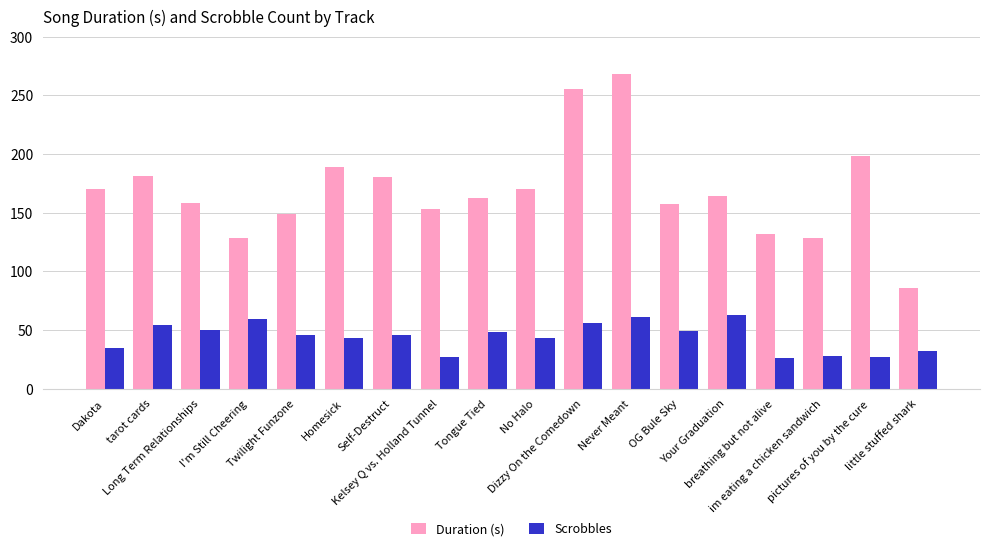

What is the sum of the Scrobbles values at Long Term Relationships and im eating a chicken sandwich?

78.0